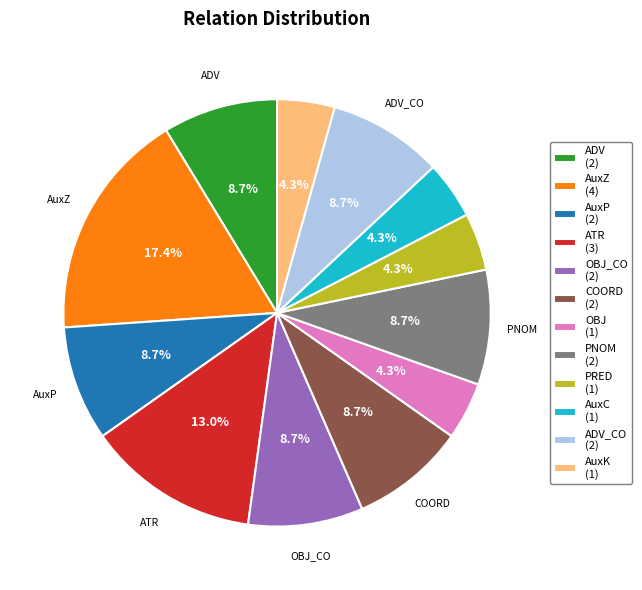

Do AuxP (2) and ADV_CO (2) together represent more than half of the pie?

No